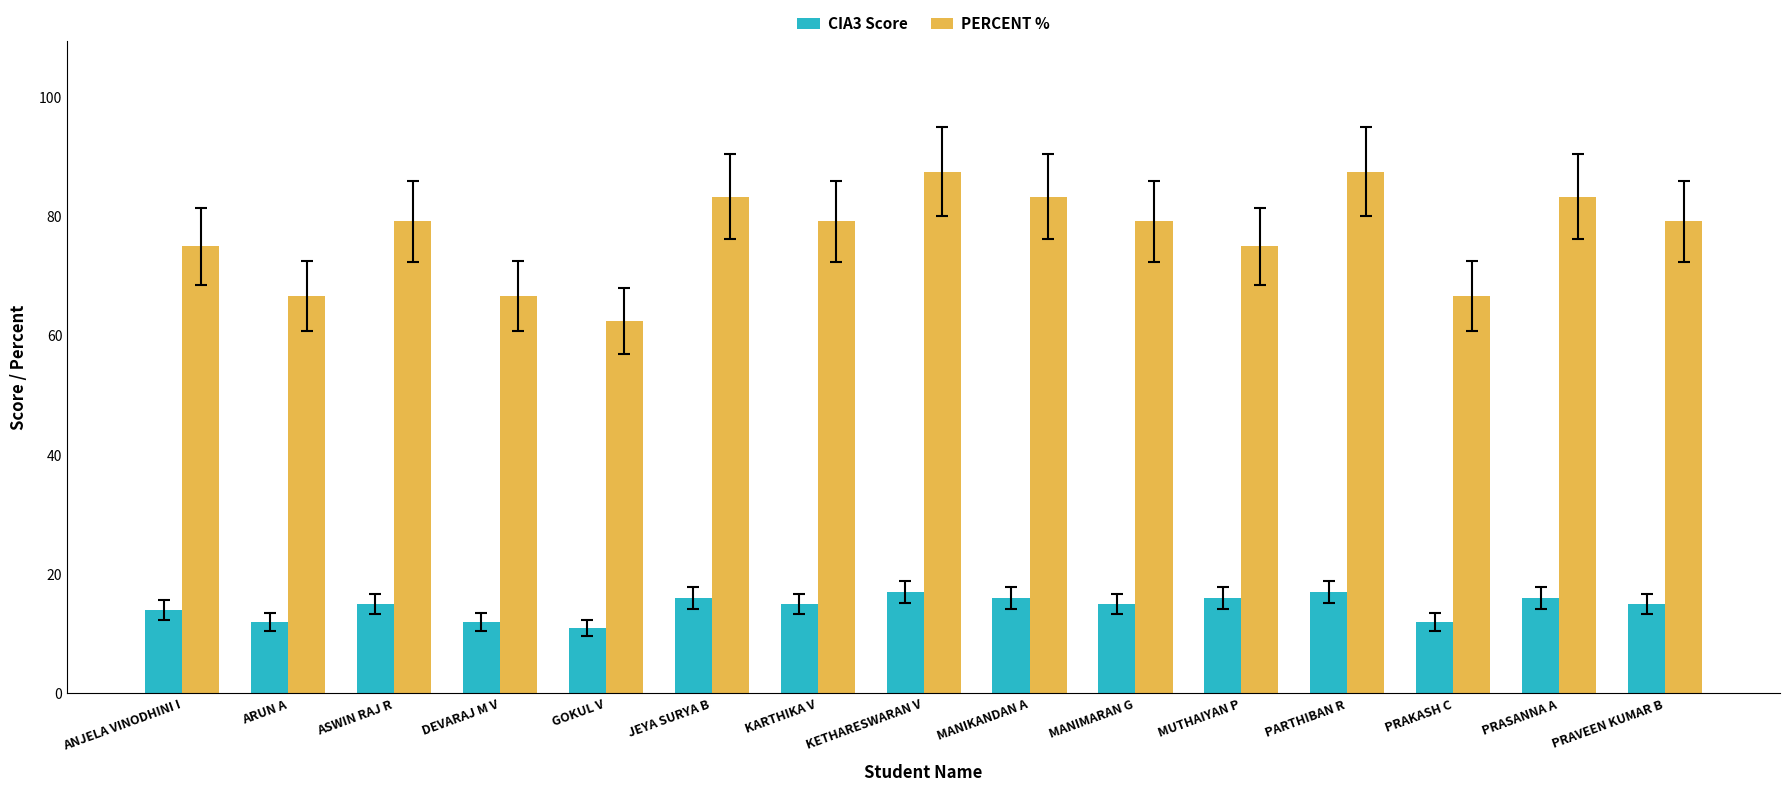

How many CIA3 Score values are between 12 and 16?

12